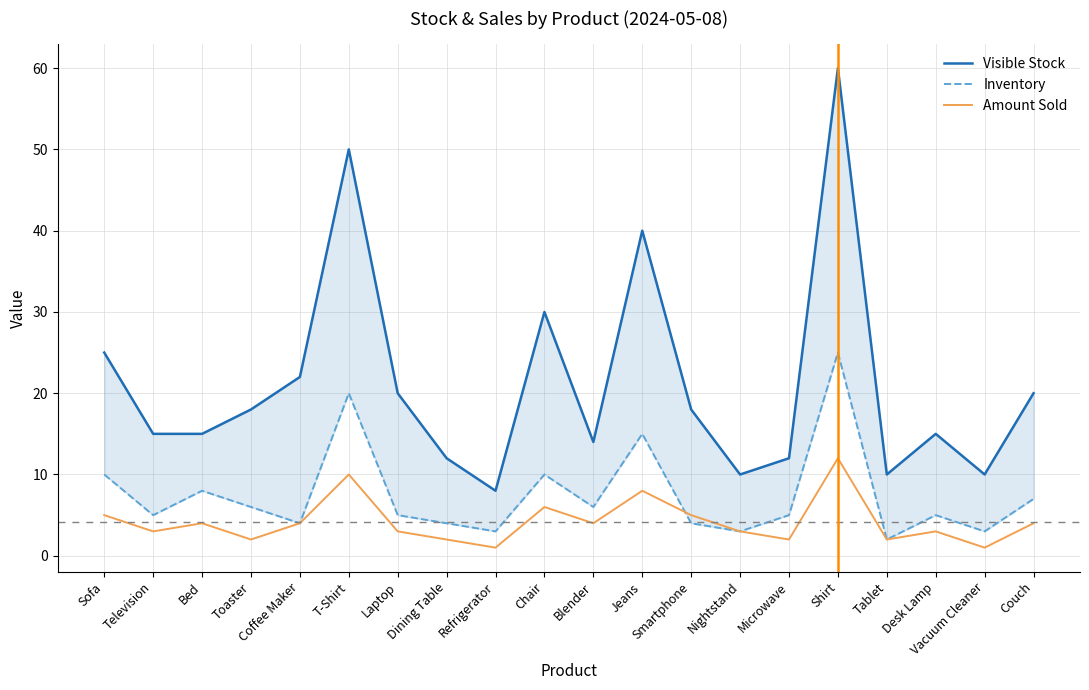

What is the approximate value of Visible Stock at Microwave, to the nearest 10?

10